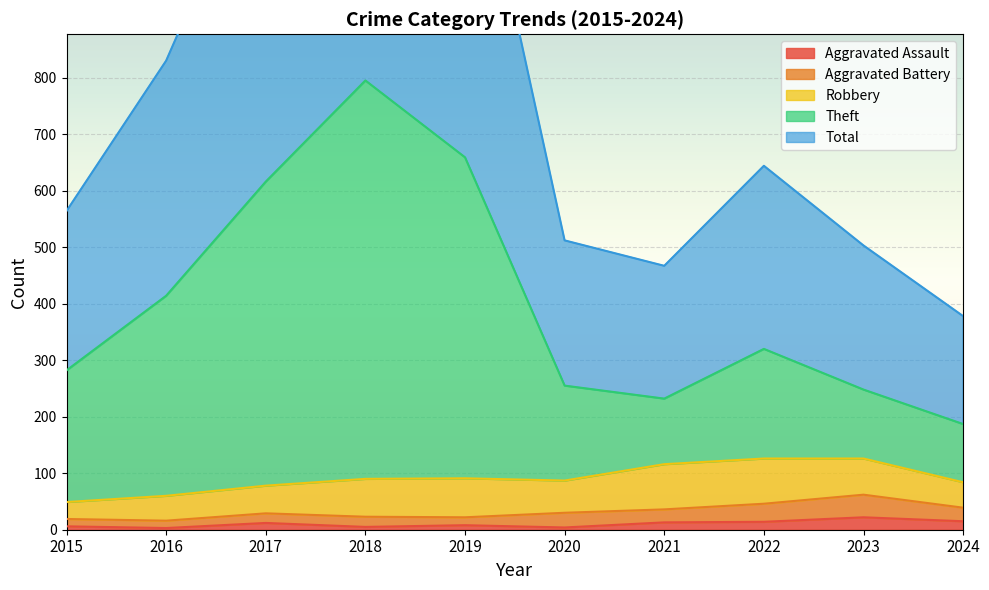

At which category is the sum across all series the highest?

2018